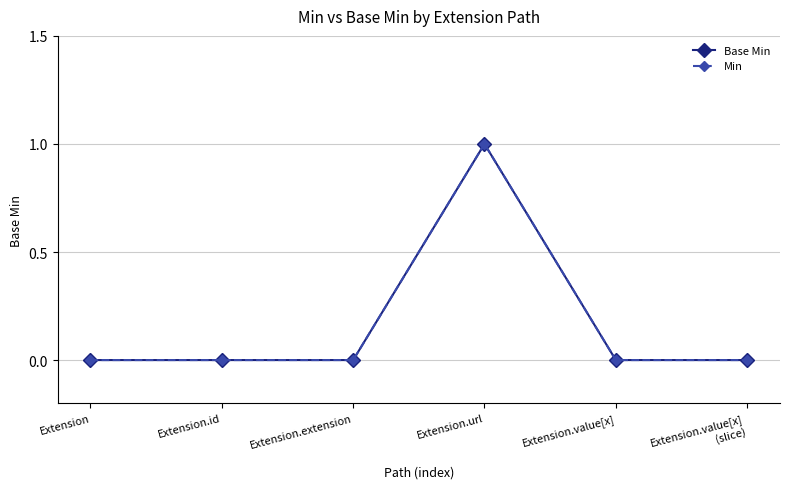

Does the chart have visible grid lines?

Yes